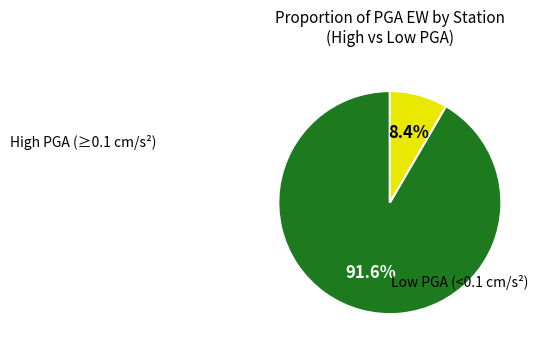

Is there a majority slice in this chart?

Yes